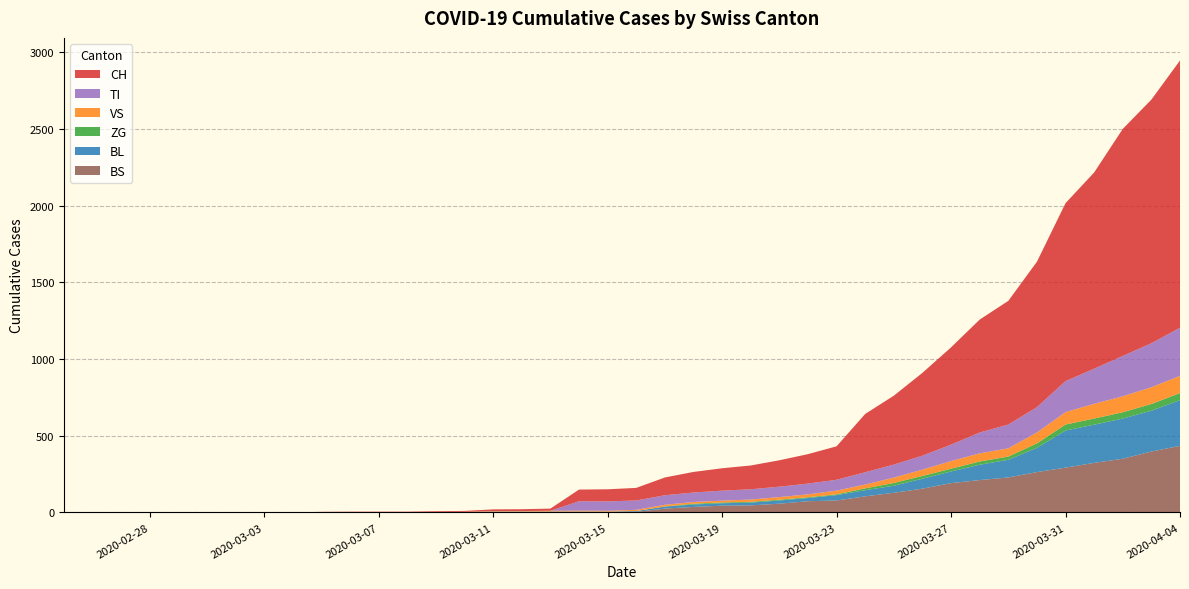

Reading left to right, list all the values displayed in this chart.

CH: 0	0	0	0	0	0	0	0	0	2	3	3	3	5	6	11	12	14	76	79	82	116	134	146	155	172	192	218	380	449	540	634	736	806	948	1160	1279	1480	1588	1742
VS: 0	0	0	0	0	0	0	0	0	2	2	2	2	2	2	3	3	5	6	6	8	11	11	12	15	17	19	24	25	35	41	50	53	54	71	81	96	104	109	112
ZG: 0	0	0	0	0	0	0	0	0	0	0	0	0	0	0	0	0	0	0	0	0	1	5	5	5	5	5	5	12	18	18	18	21	21	29	39	40	41	44	46
BL: 0	0	0	0	0	0	0	0	0	0	0	0	0	1	2	2	2	2	2	5	5	13	16	16	18	21	21	35	40	46	65	76	100	115	158	242	249	262	266	298
TI: 0	0	0	0	0	0	0	0	0	0	0	0	0	0	0	0	0	0	61	61	61	62	62	65	67	68	70	71	80	85	91	107	136	155	165	202	229	263	287	314
BS: 0	0	0	0	0	0	0	0	0	0	0	0	0	0	0	4	4	4	4	0	4	25	36	44	46	57	73	78	105	128	155	191	211	228	263	292	323	350	397	434